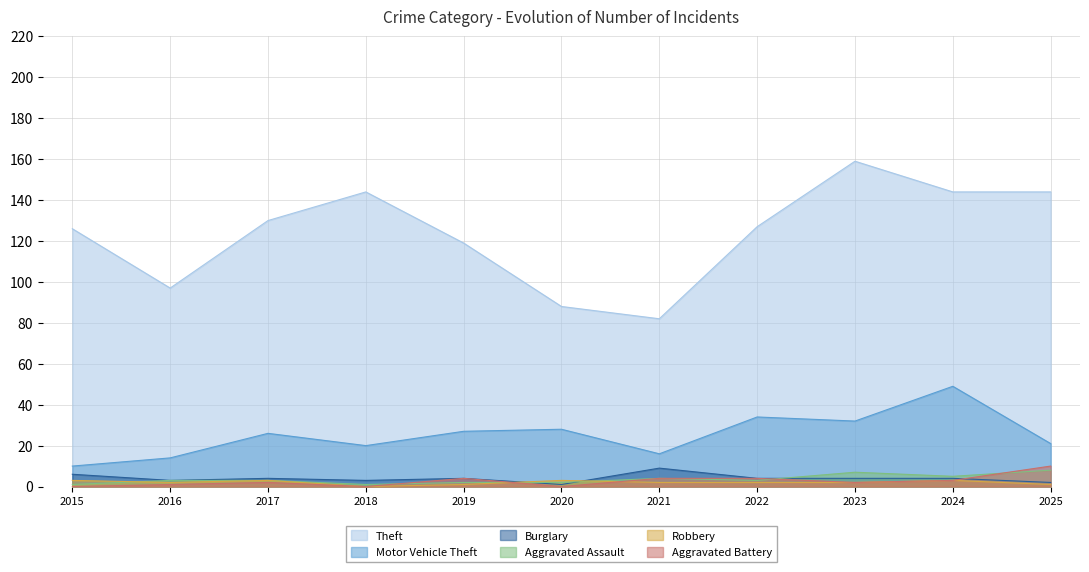

The Aggravated Battery series shows 4 at 2020. True or false?

False